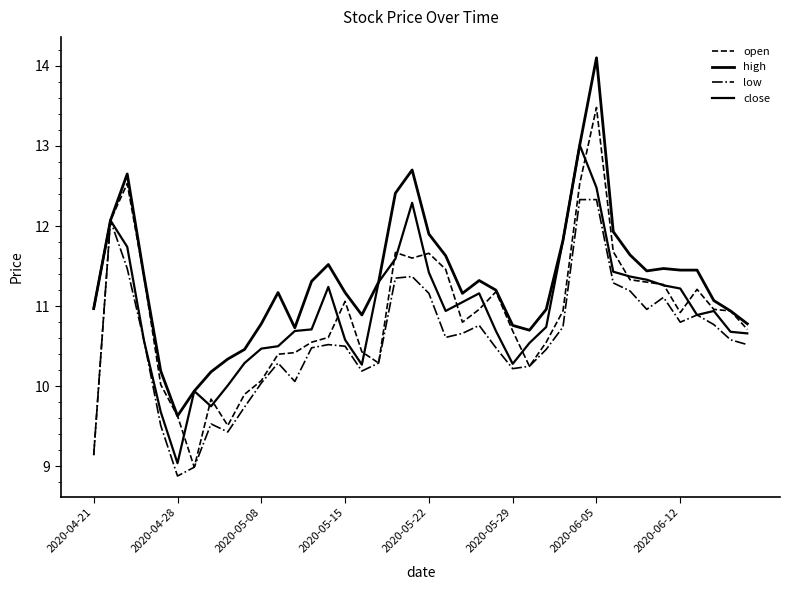

How many lines are shown in the chart?

4